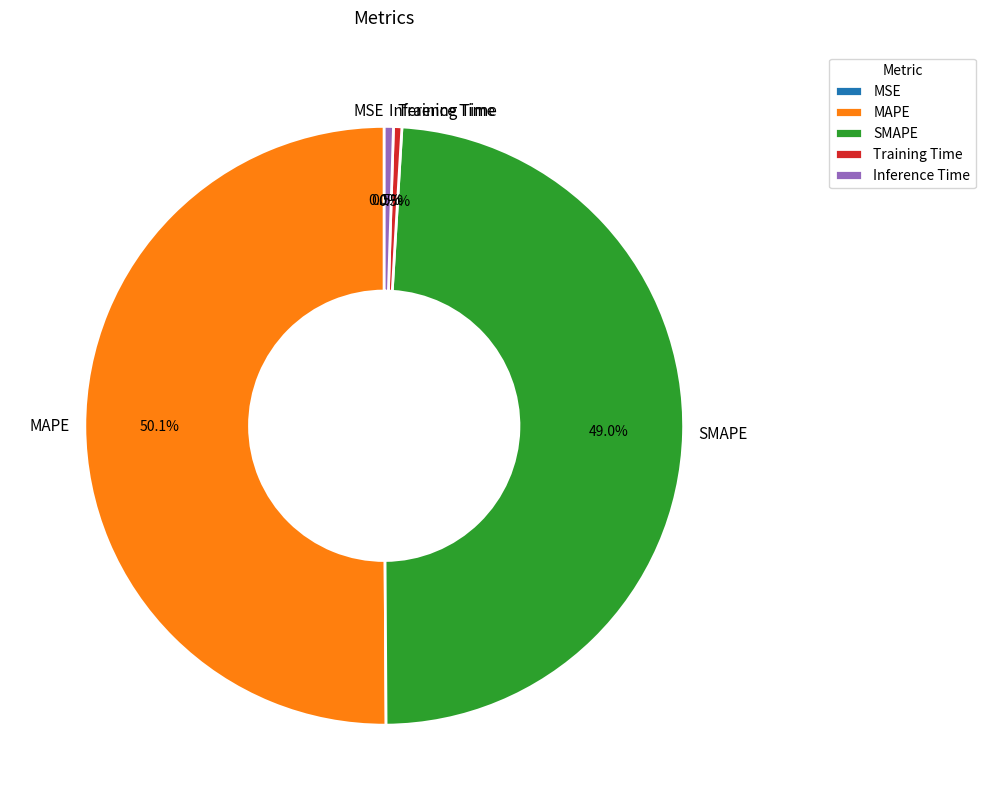

The MAPE slice represents 50% of the pie. True or false?

True